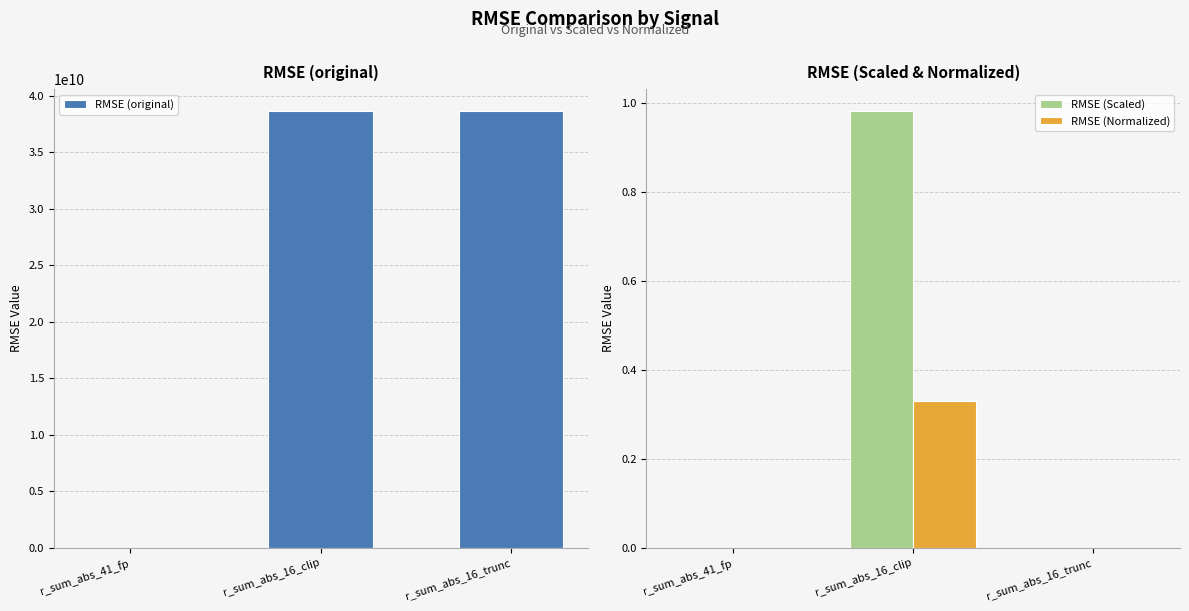

Reading right to left, extract all data points from this chart.

RMSE (original): 38669768385.2	38669737473.7	0.0
RMSE (Scaled): 0.0	1.0	0.0
RMSE (Normalized): 0.0	0.3	0.0